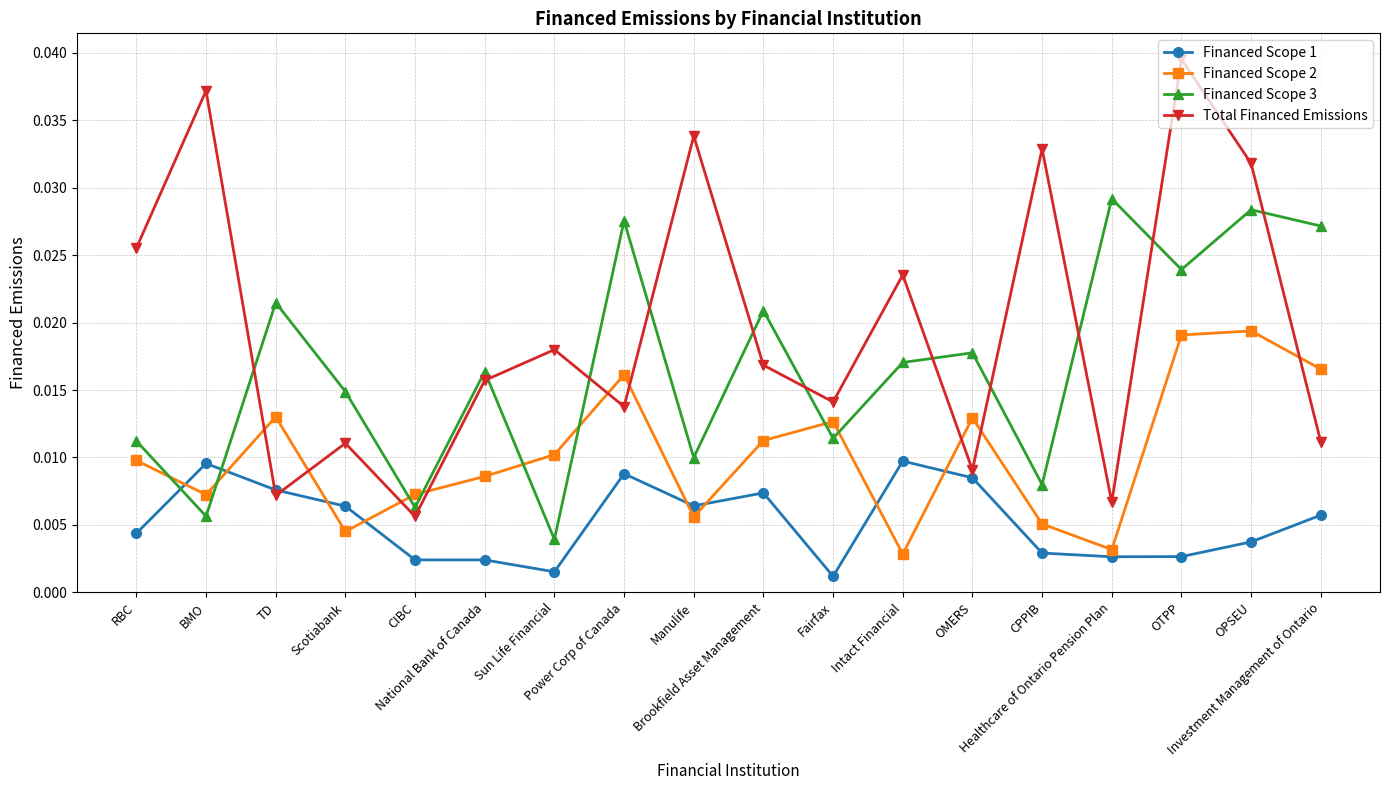

Where is the first local minimum for Financed Scope 2?

BMO